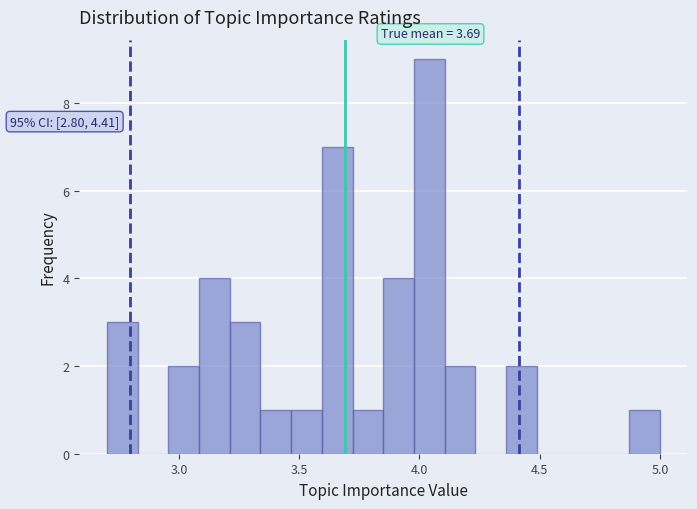

Read against the x-axis, roughly where is the centre of the tallest bar?

4.05